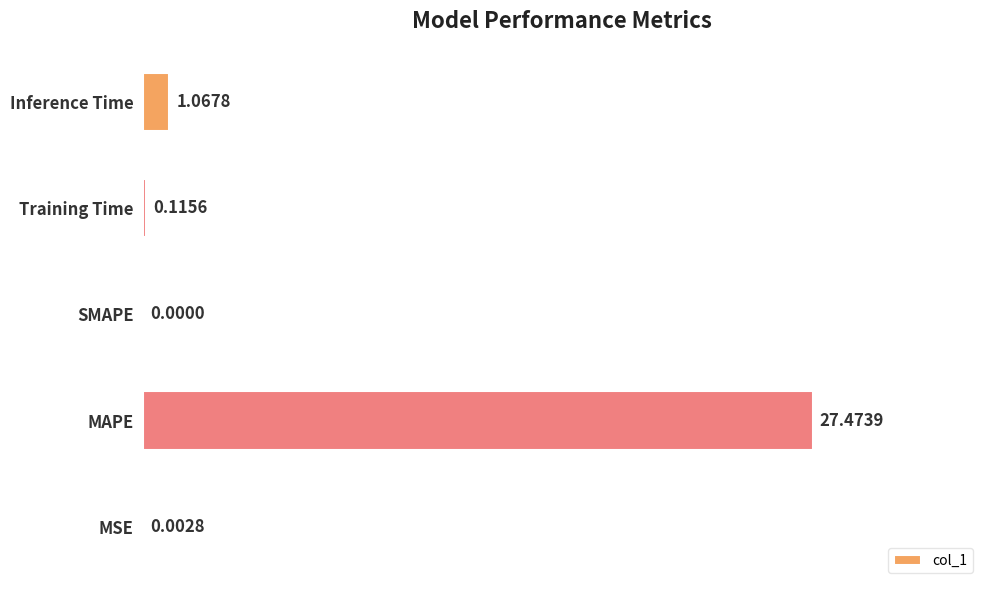

Between Inference Time and MAPE, which is larger?

MAPE